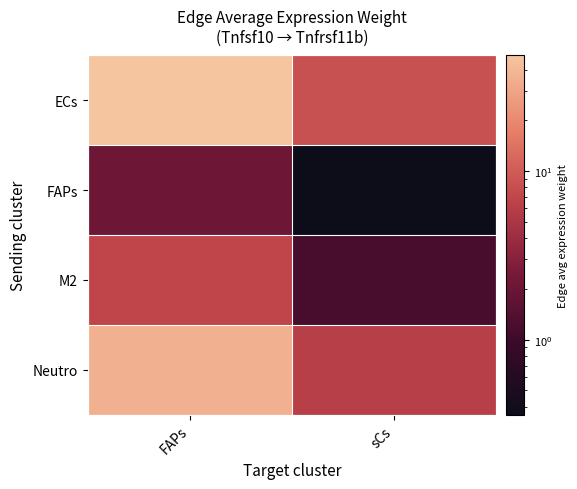

Between sCs and FAPs, which is larger?

FAPs